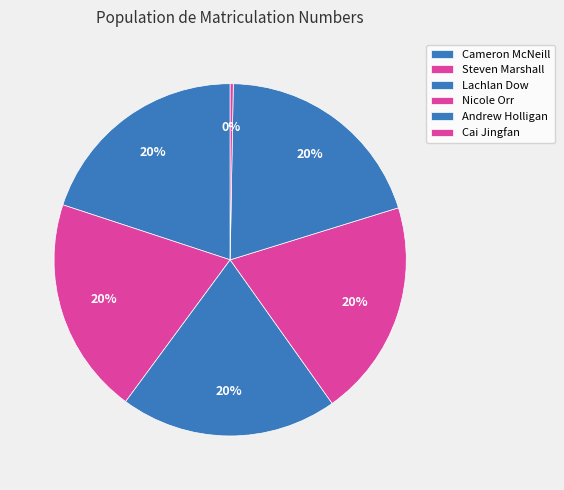

What is the ratio of the value at Nicole Orr to the value at Steven Marshall?

1.0